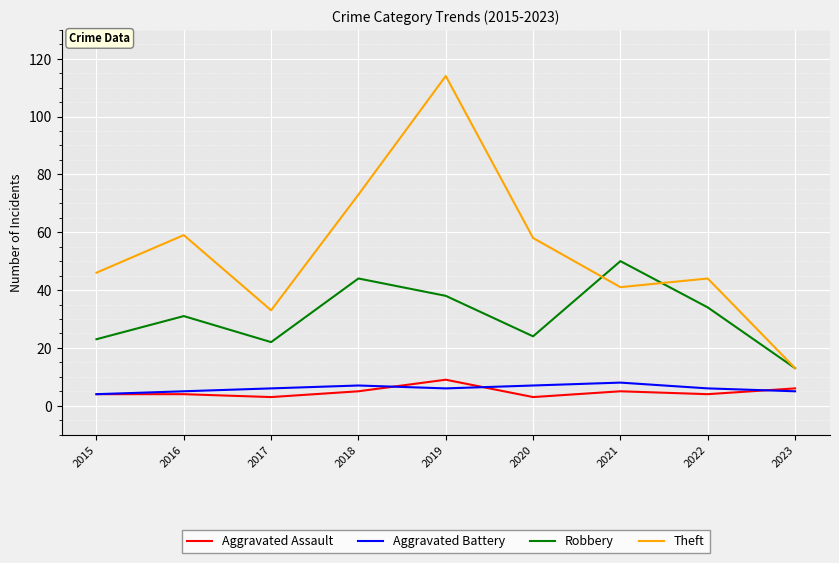

Reading left to right, transcribe all the data shown in this chart.

Aggravated Assault: 4	4	3	5	9	3	5	4	6
Aggravated Battery: 4	5	6	7	6	7	8	6	5
Robbery: 23	31	22	44	38	24	50	34	13
Theft: 46	59	33	73	114	58	41	44	13